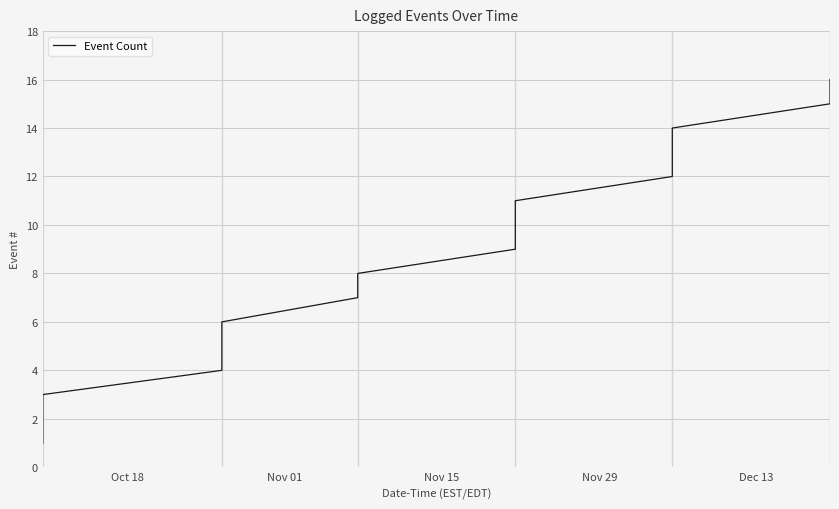

What is the sum of all values?

136